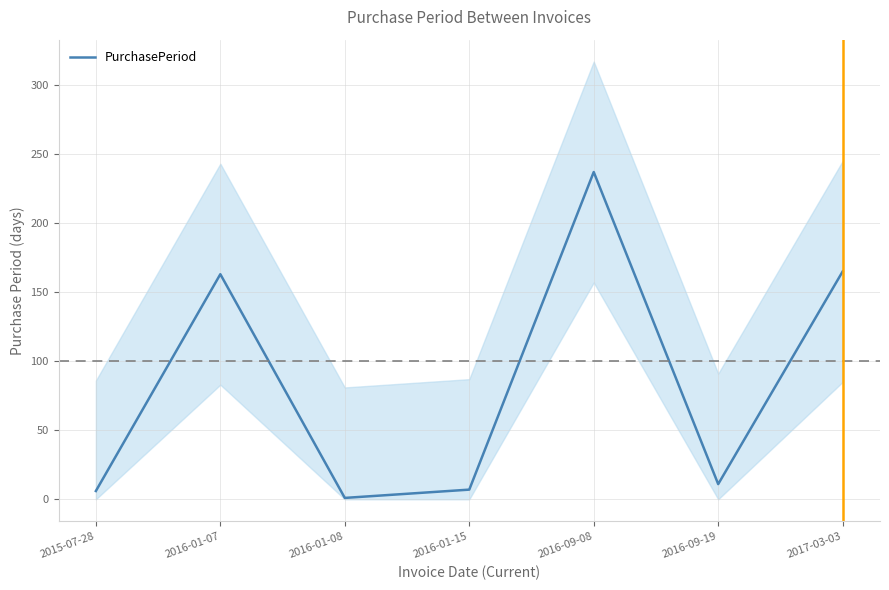

What is the label of the 5th point from the left?

2016-09-08